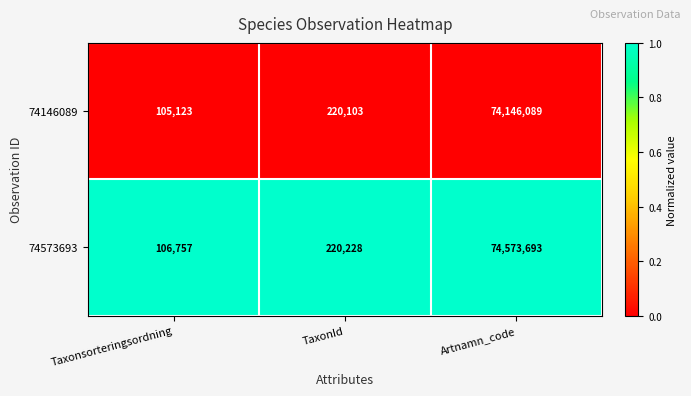

Which series has the largest total across all categories?

74573693